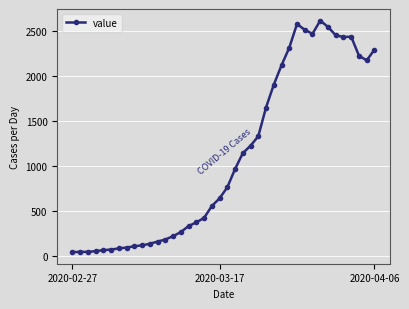

What is the greatest value displayed?

2614